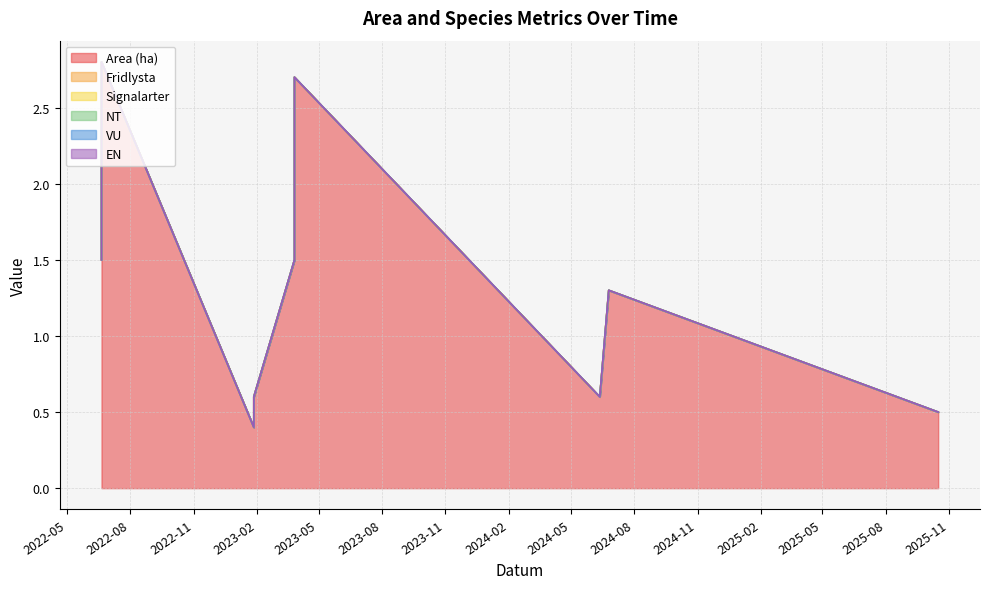

The Signalarter series shows 0.0 at 2023-03-27. True or false?

True